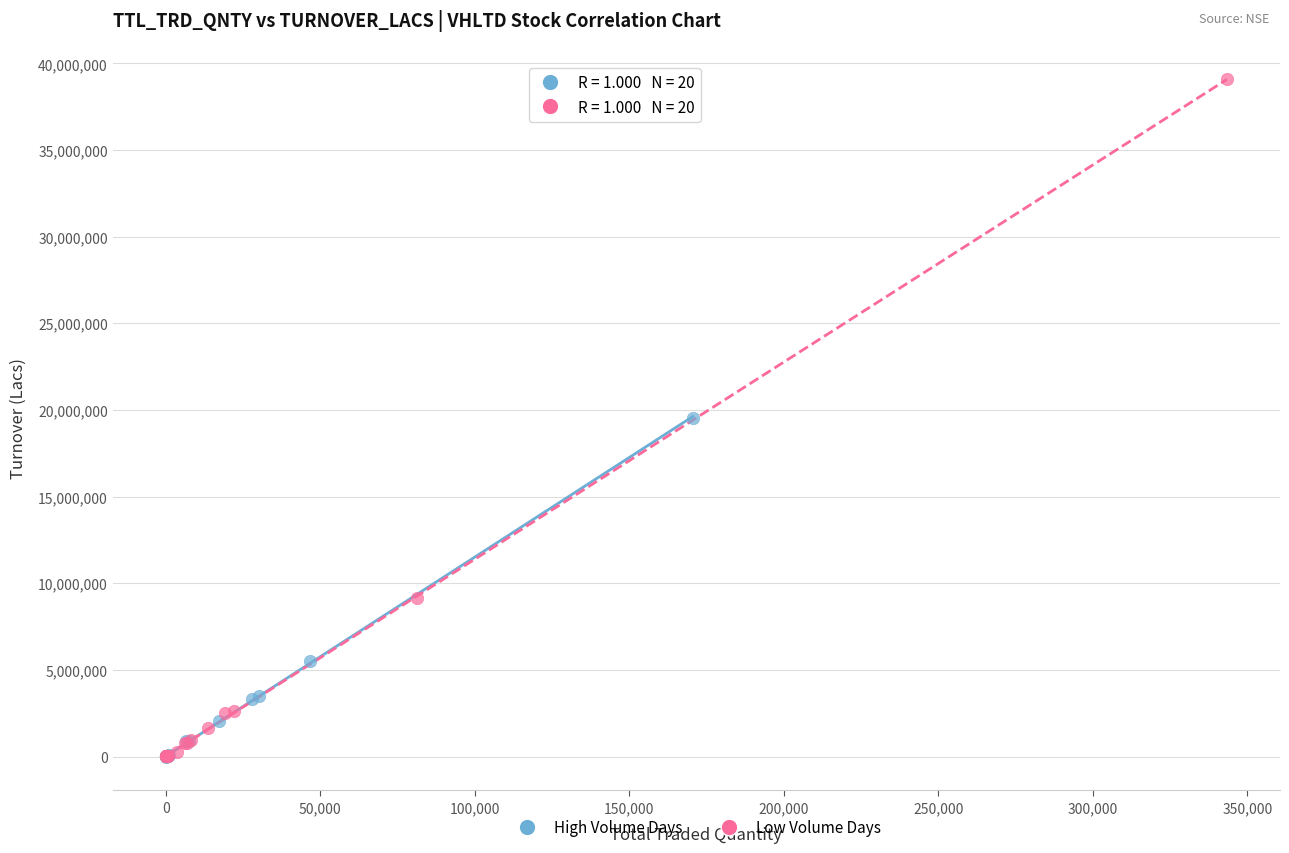

What are all the series names shown in the legend?

High Volume Days, Low Volume Days